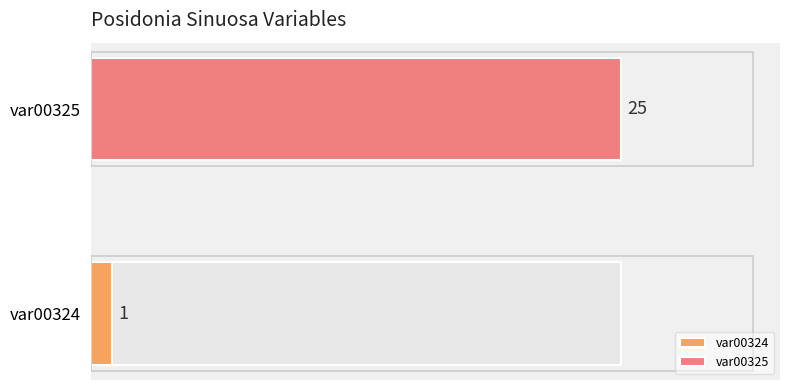

What is the difference between the maximum and minimum values?

24